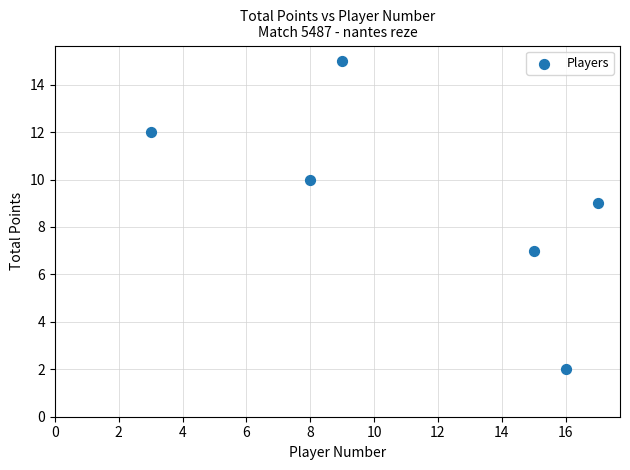

What is the average Y value?

9